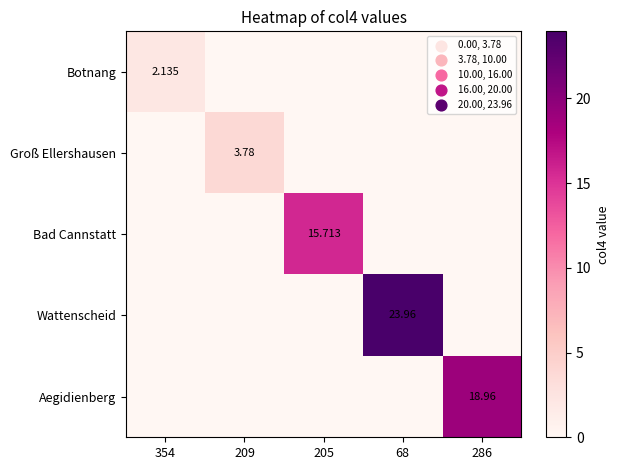

Which series has the largest total across all categories?

Wattenscheid